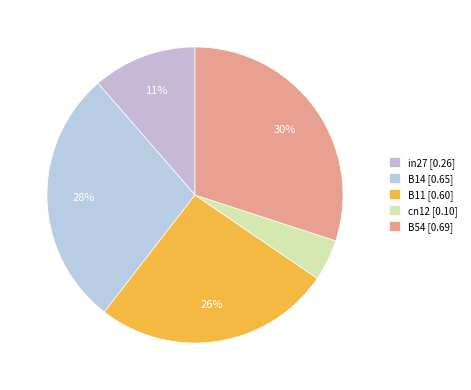

How many slices are in this pie chart?

5